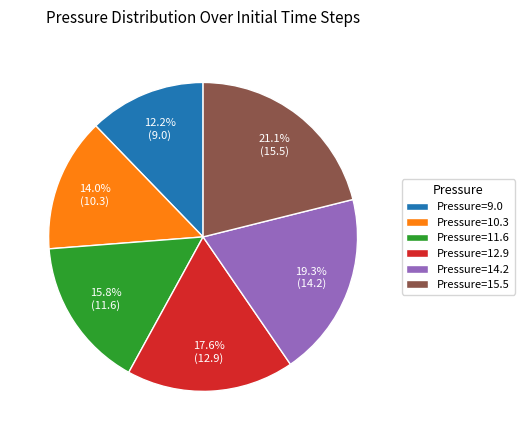

Which category has the biggest portion of the pie?

Pressure=15.5